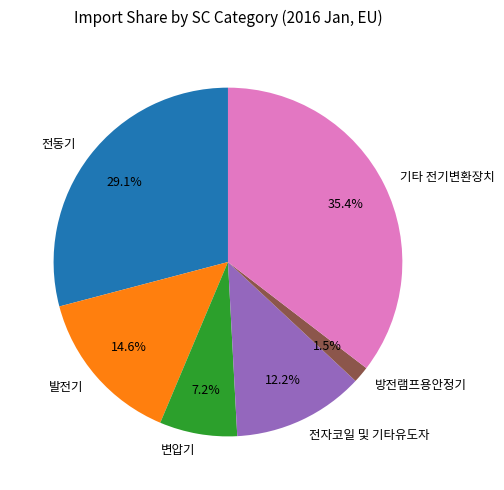

The 전자코일 및 기타유도자 slice represents 19% of the pie. True or false?

False